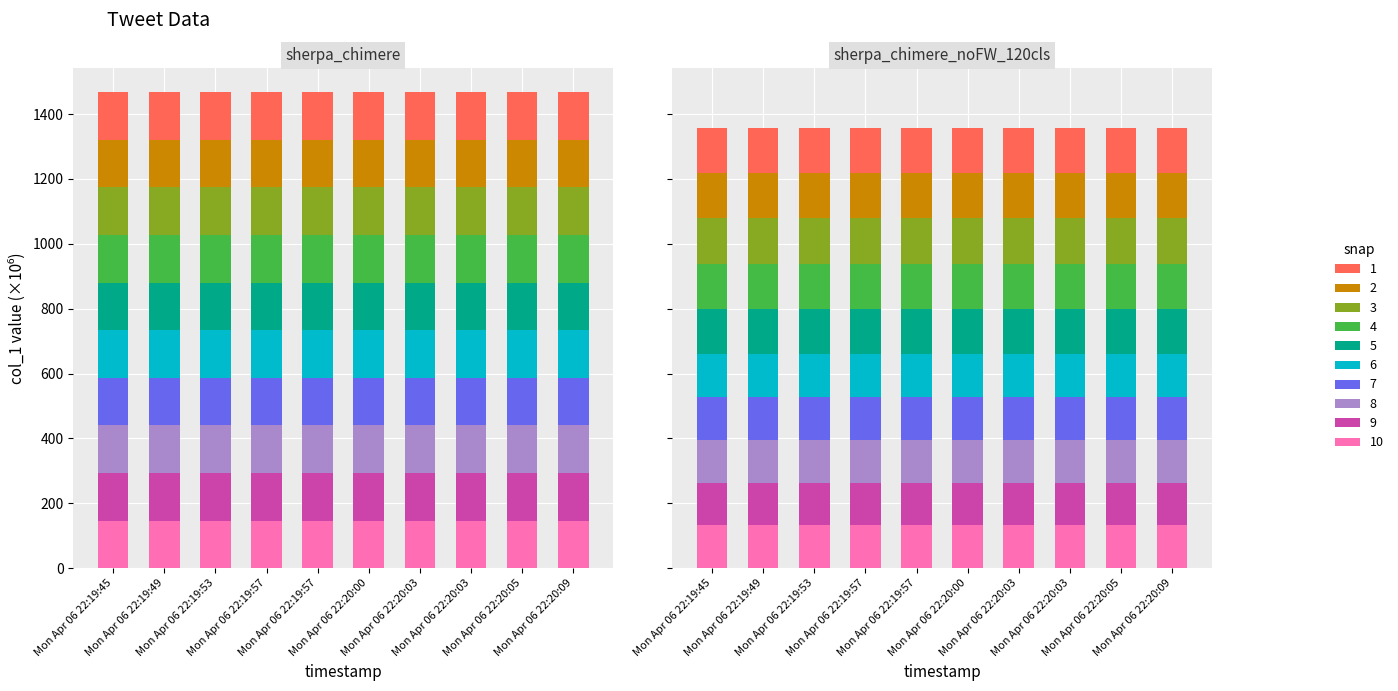

What is the sum of the values at Mon Apr 06 22:20:03 and Mon Apr 06 22:19:45?

293.6